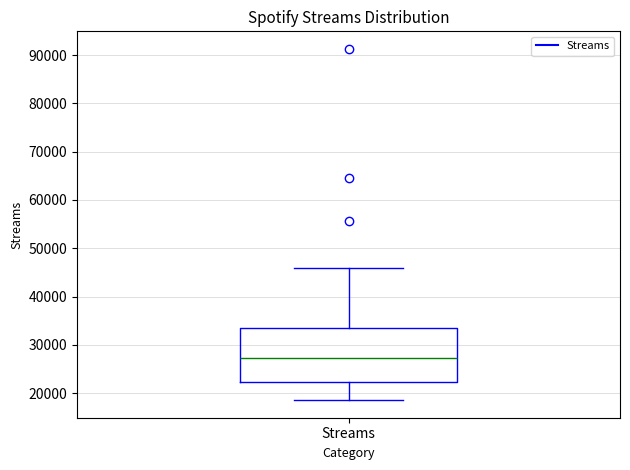

Where does the upper whisker of the box for Streams end on the y-axis? The values are not printed on the chart, so give them approximately, as read against the axis.

46000